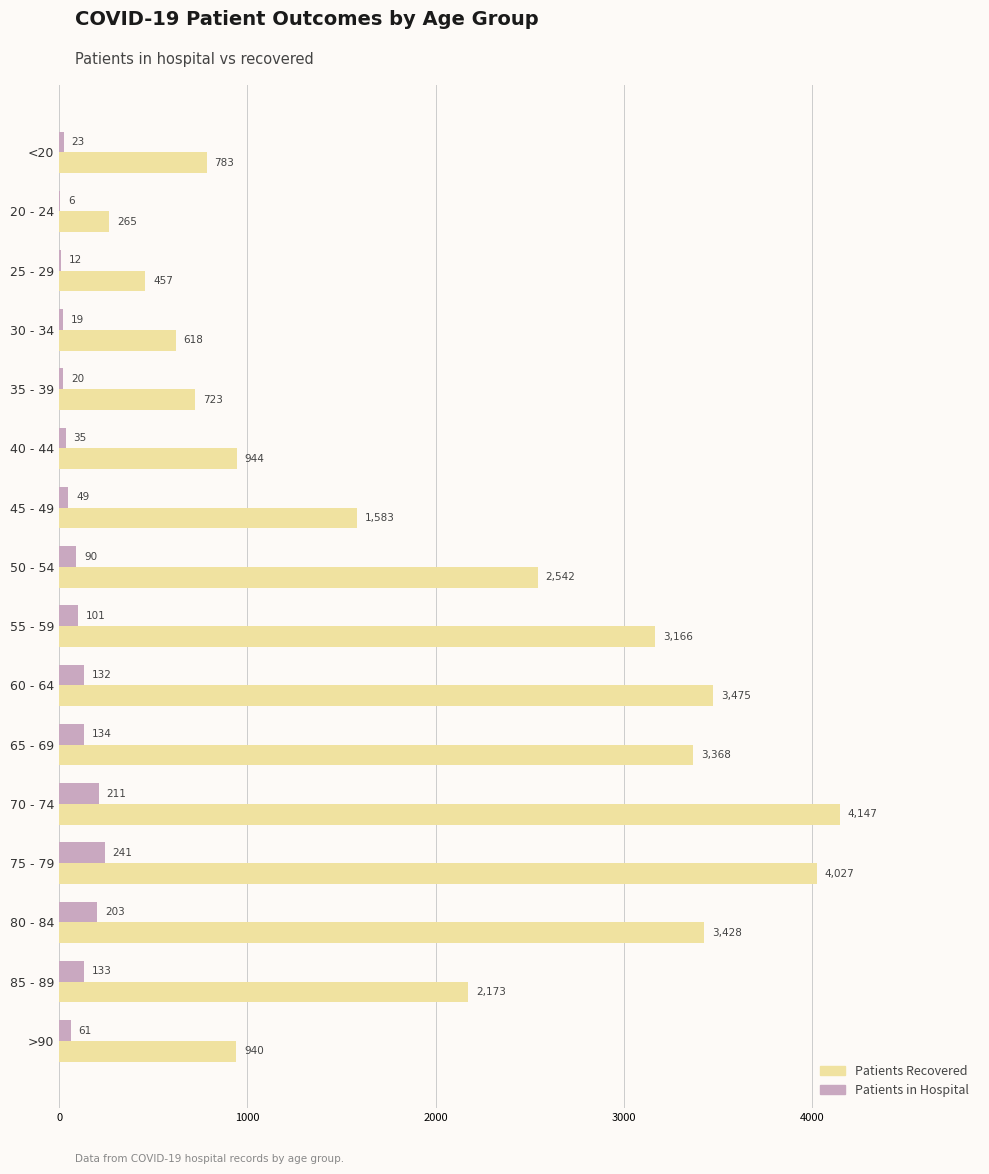

What is the maximum value shown in the chart?

4147